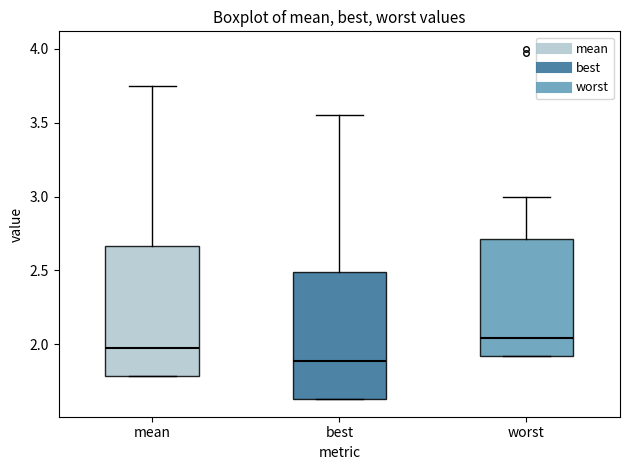

Reading left to right, read every box against the y-axis: the position of its median line, the range the box covers, and the ends of its whiskers. The values are not printed on the chart, so give them approximately, as read against the axis.

mean: median 1.95, box 1.80 to 2.65, whiskers 1.80 to 3.75
best: median 1.90, box 1.65 to 2.50, whiskers 1.65 to 3.55
worst: median 2.05, box 1.90 to 2.70, whiskers 1.90 to 3.00